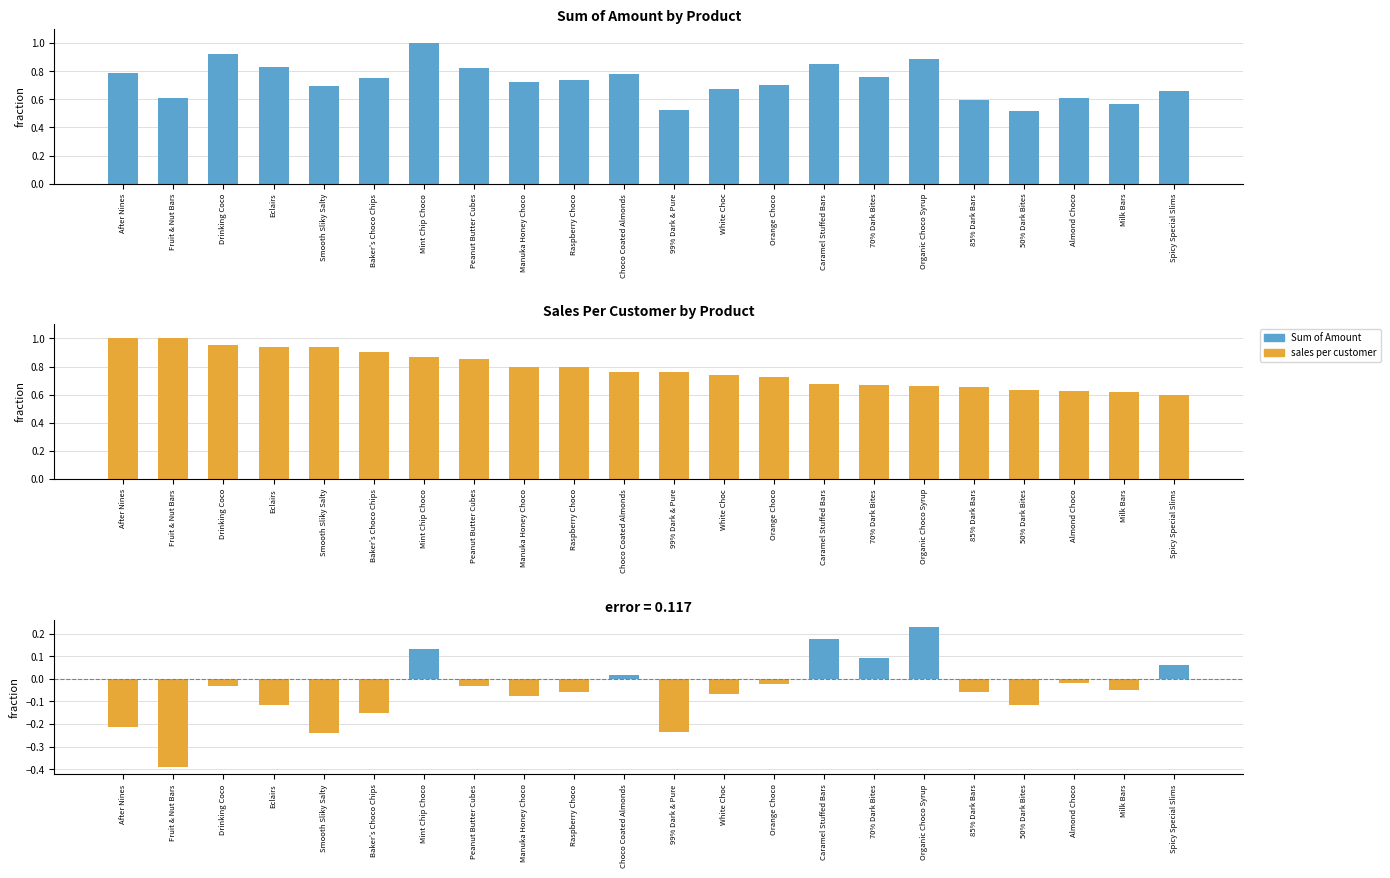

Where is sales per customer nearest to the value 0?

Spicy Special Slims